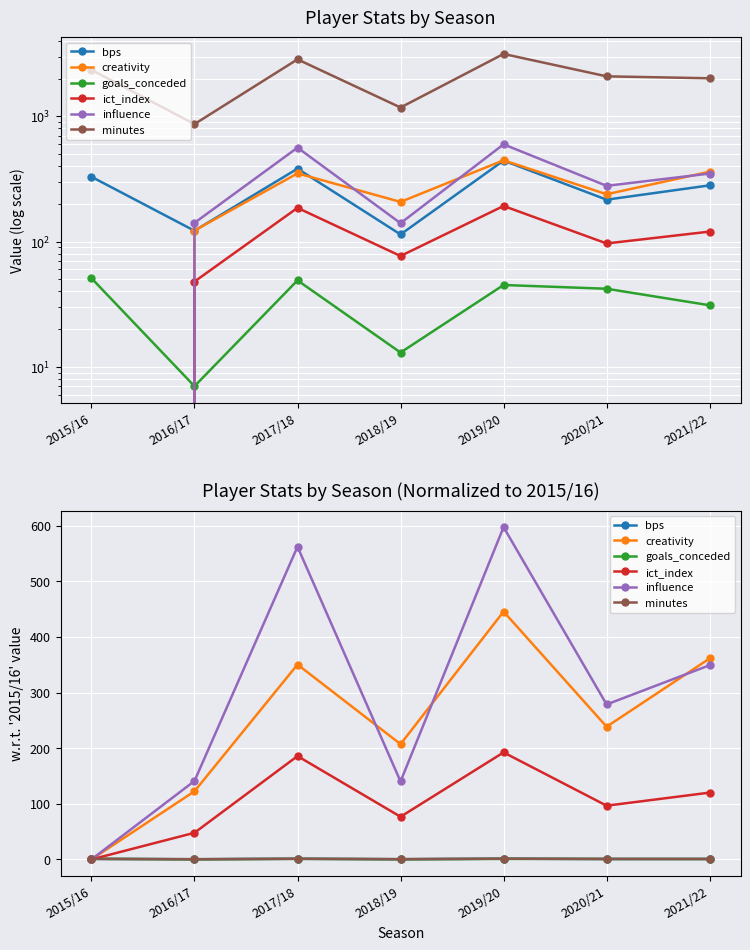

What are all the series names shown in the legend?

bps, creativity, goals_conceded, ict_index, influence, minutes